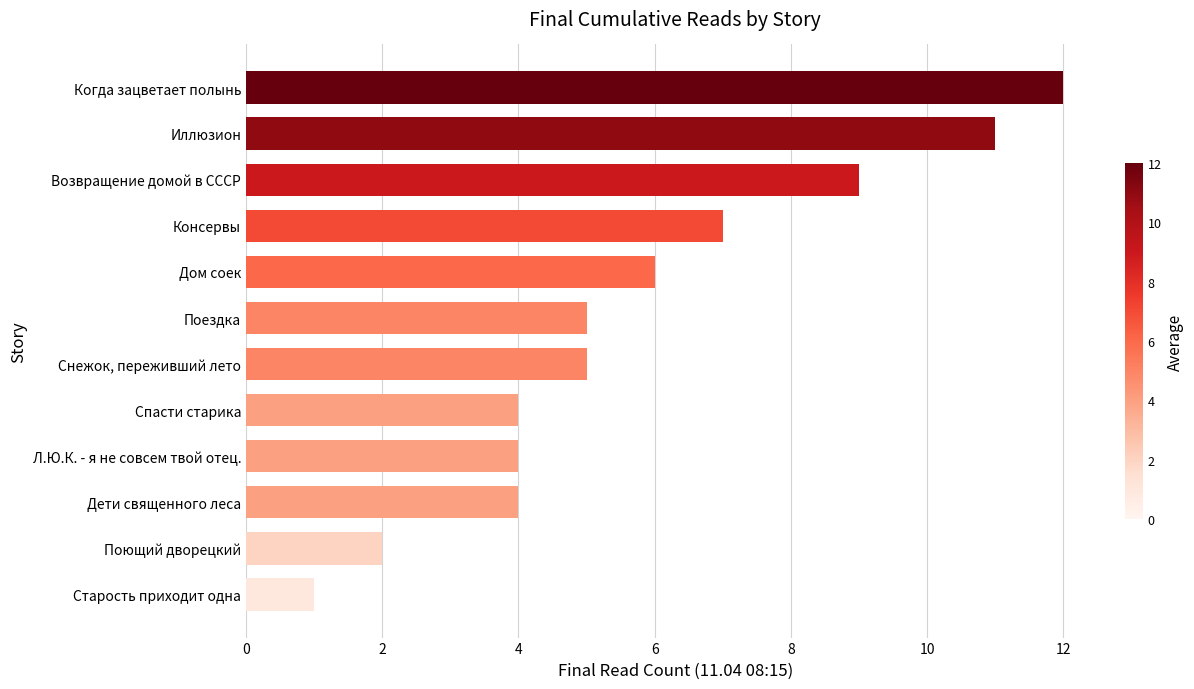

Is it true that the value at Поездка is 5?

True